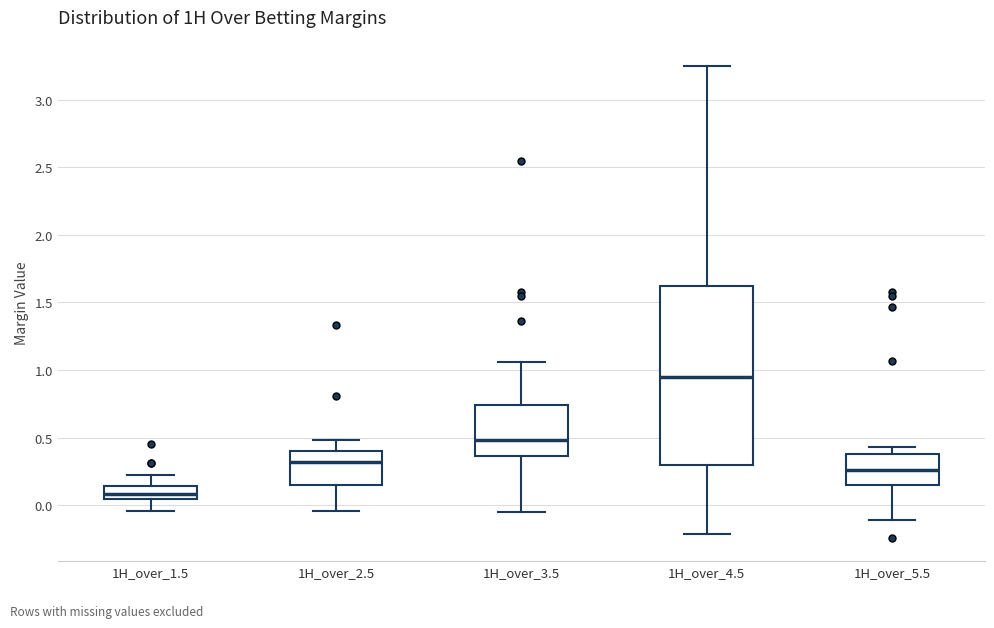

Where does the lower whisker of the box for 1H_over_5.5 end on the y-axis? The values are not printed on the chart, so give them approximately, as read against the axis.

-0.10